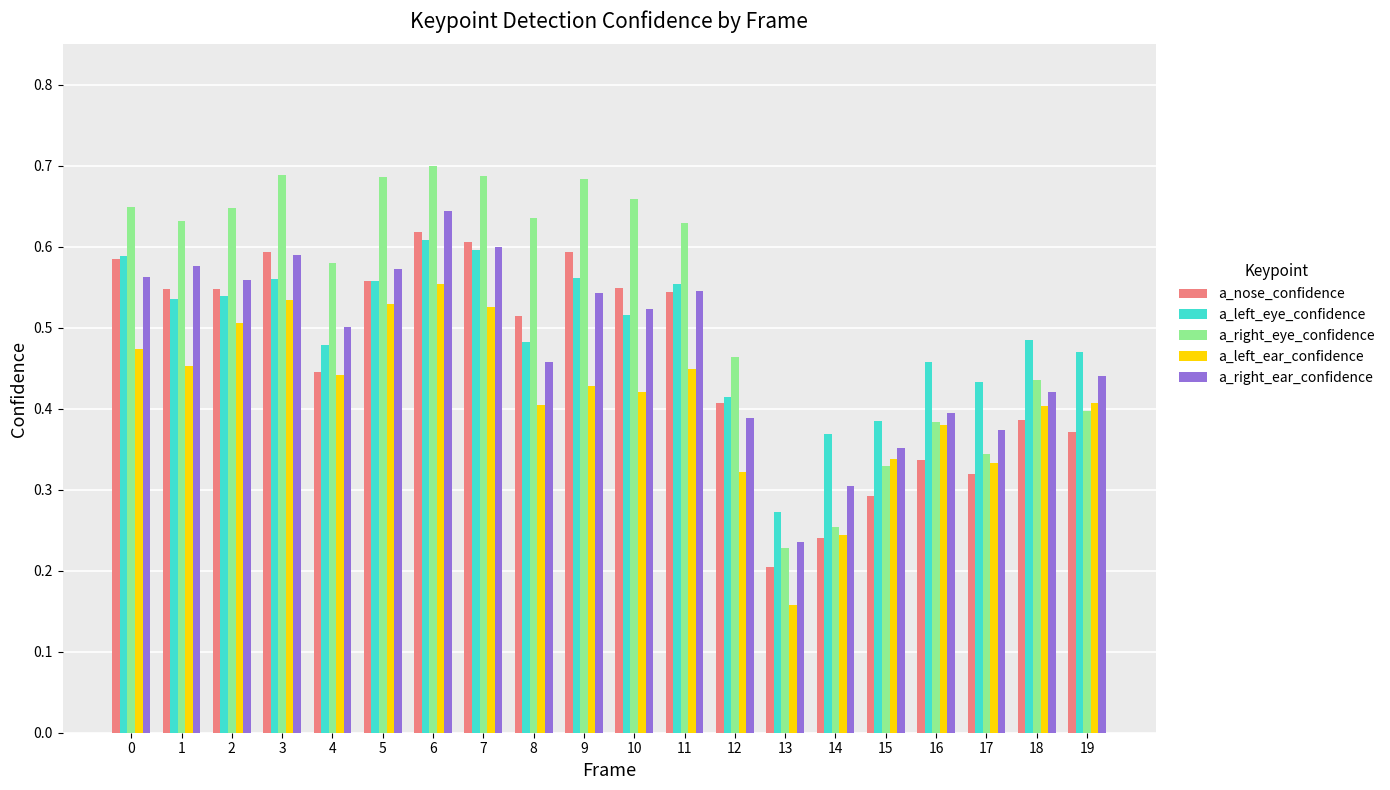

True or false: a_left_ear_confidence has a value of 0.5 at 0.

True